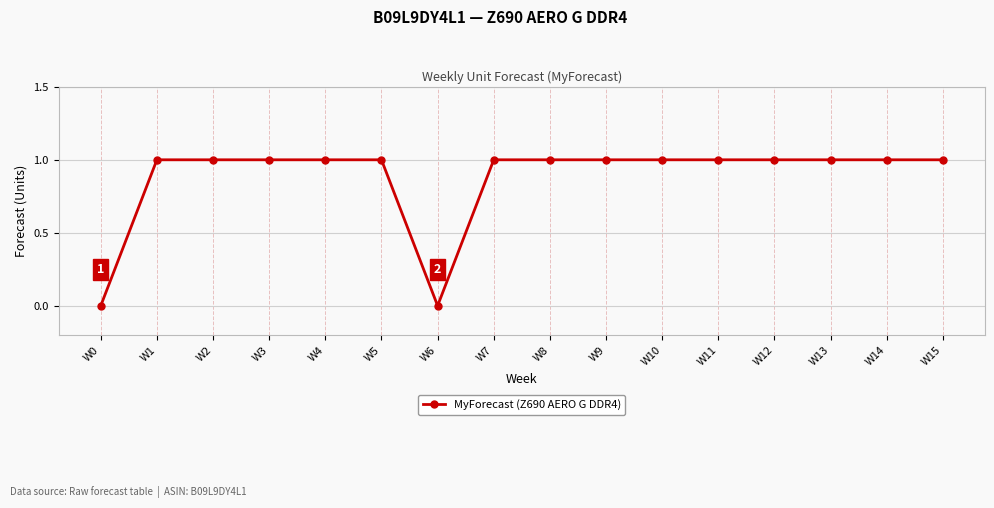

How many values are between 1 and 2?

14